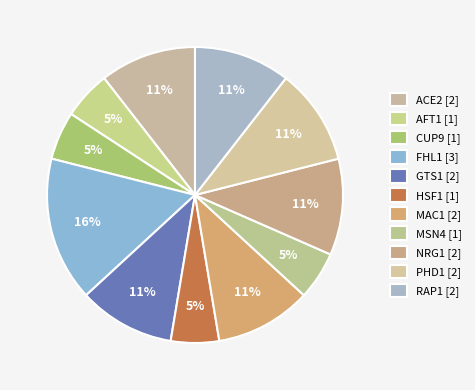

To the nearest percent, what is the combined percentage of RAP1 and MSN4?

16%